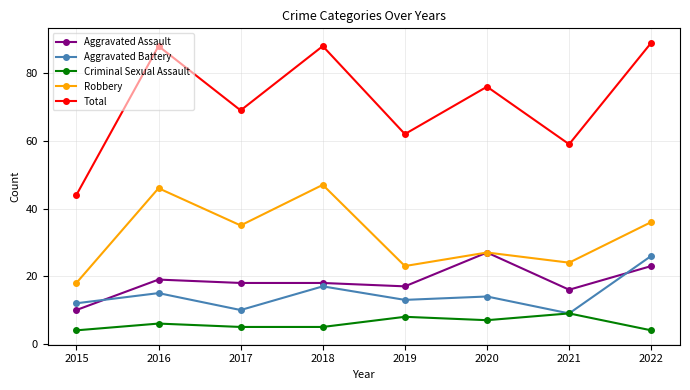

True or false: Aggravated Battery and Robbery intersect in this chart.

False